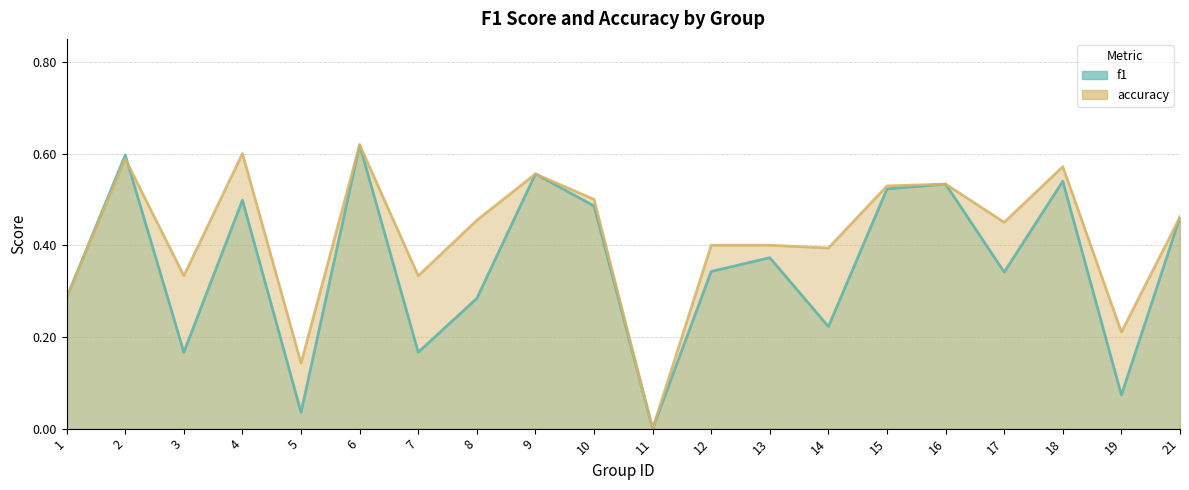

How many accuracy values are between 0 and 1?

20